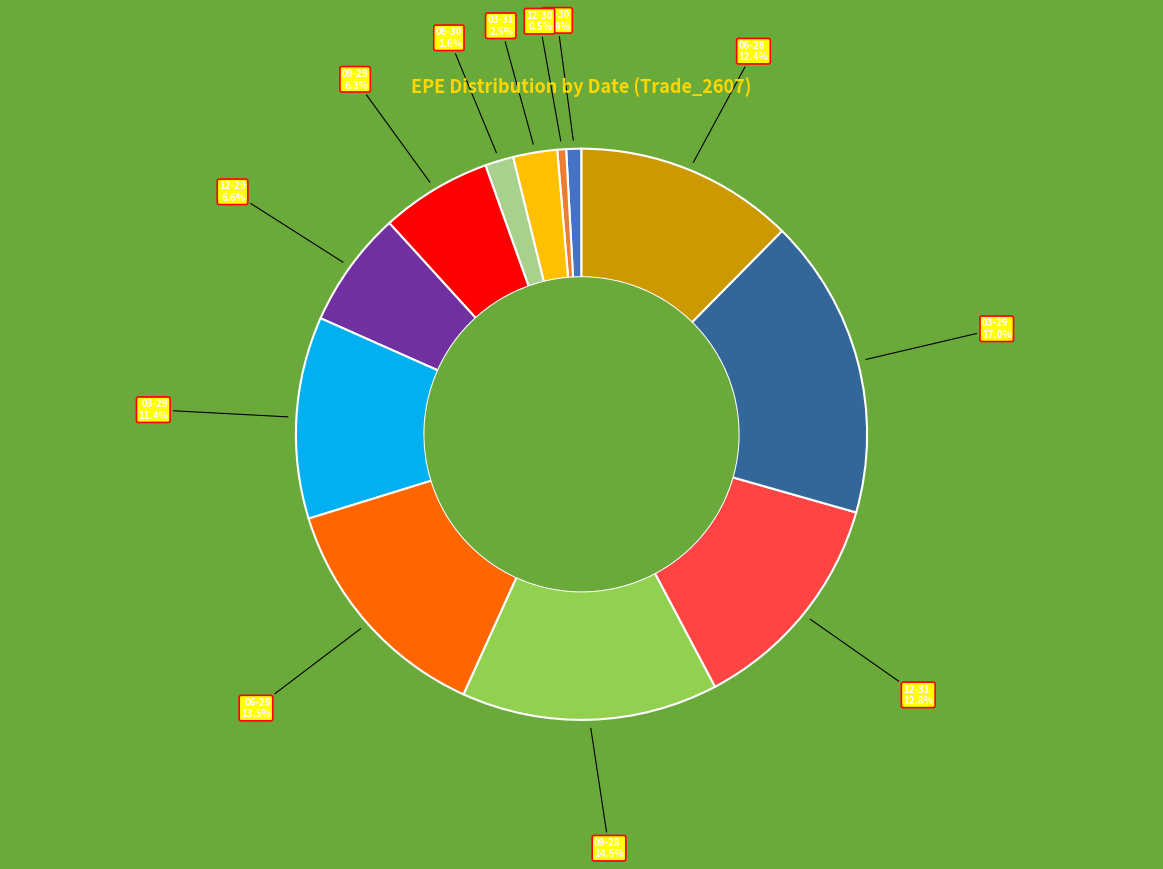

Count the number of slices in the pie.

12